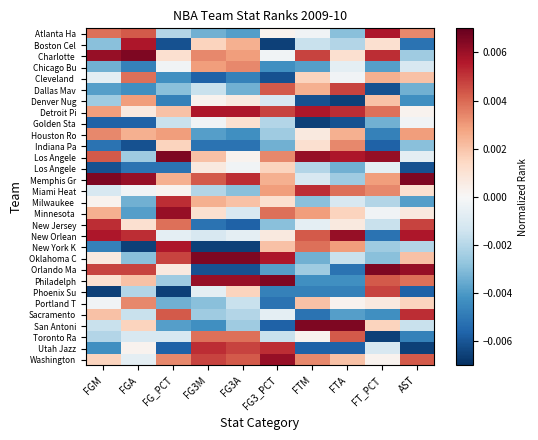

Which label corresponds to the smallest value in the chart?

FG3_PCT